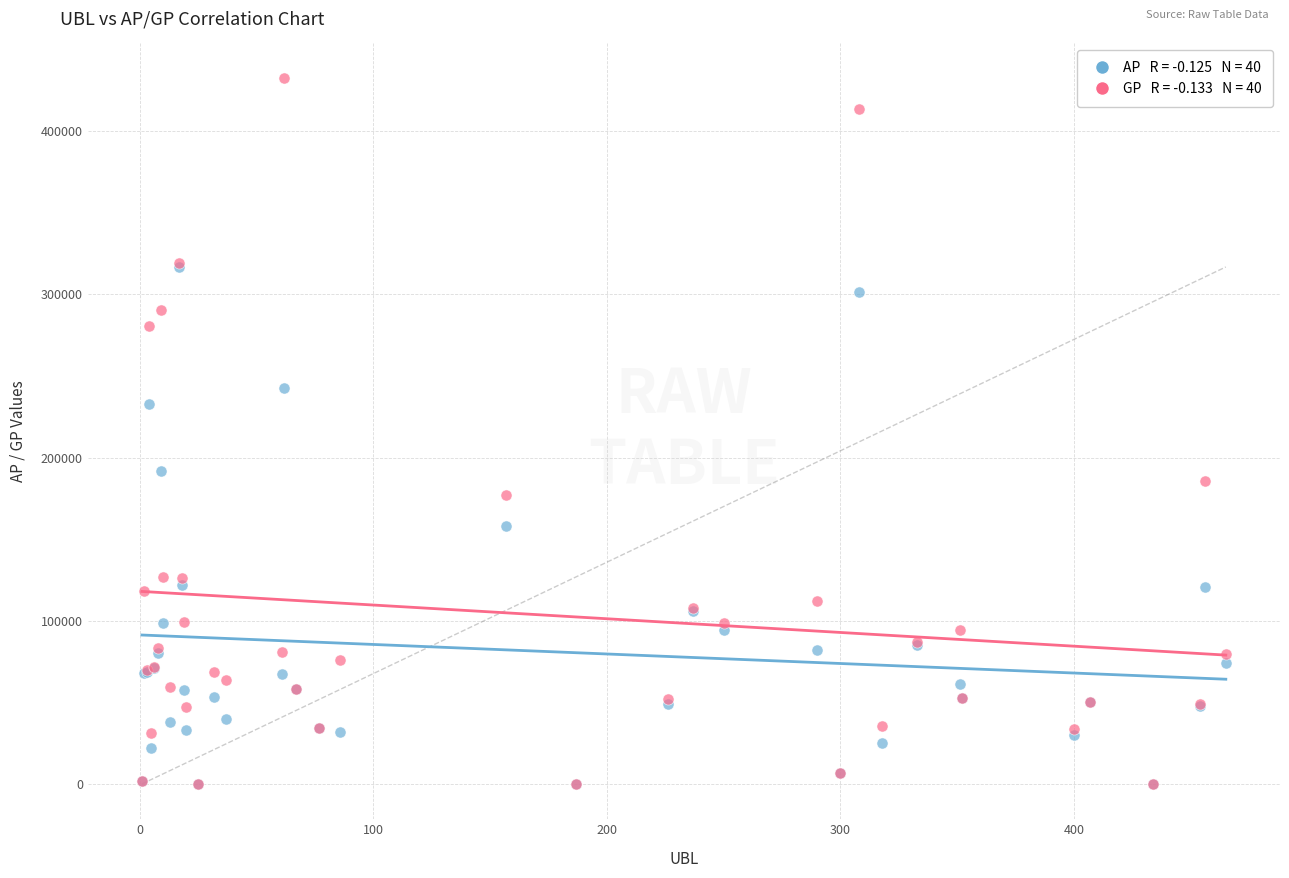

Across all series, what Y value is closest to 216244?

232768